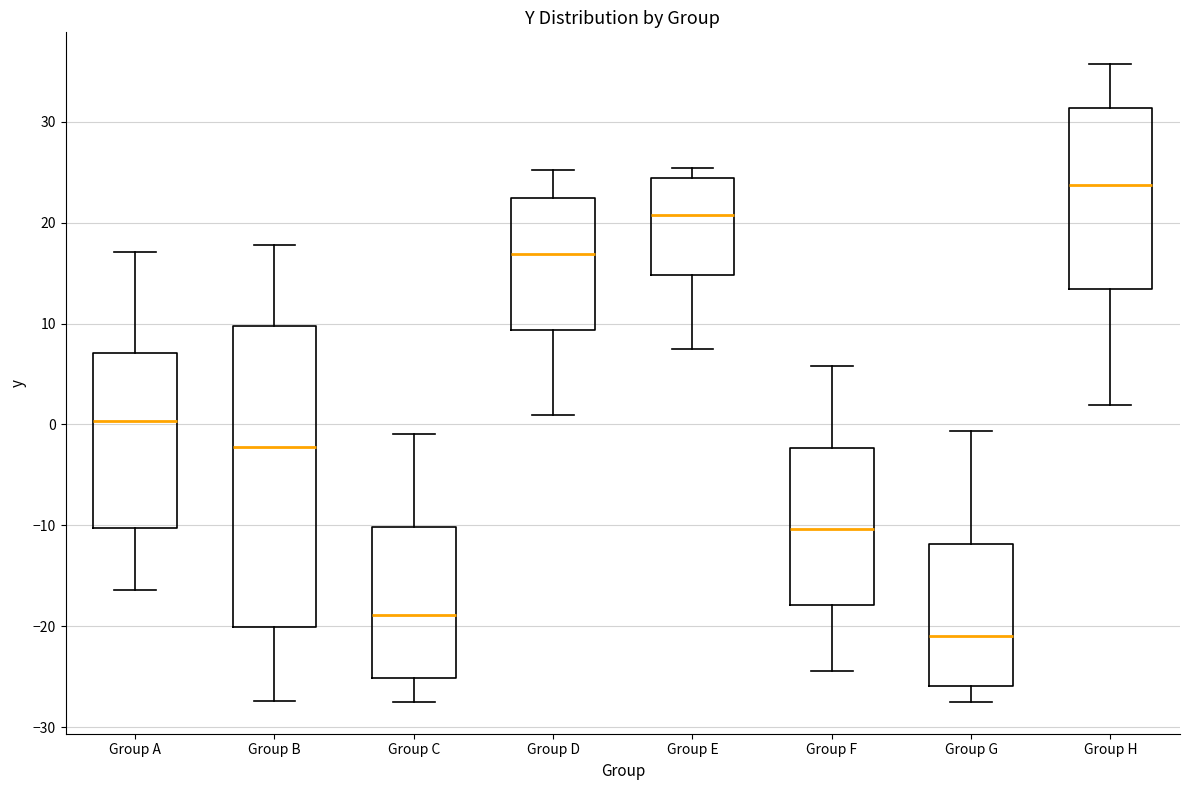

Reading left to right, transcribe this box plot: for each box, give where its median line is, the range the box spans, and where its two whiskers end, as read against the y-axis. The values are not printed on the chart, so give them approximately, as read against the axis.

Group A: median 0, box -10 to 7, whiskers -16 to 17
Group B: median -2, box -20 to 10, whiskers -27 to 18
Group C: median -19, box -25 to -10, whiskers -27 to -1
Group D: median 17, box 9 to 22, whiskers 1 to 25
Group E: median 21, box 15 to 24, whiskers 8 to 25
Group F: median -10, box -18 to -2, whiskers -24 to 6
Group G: median -21, box -26 to -12, whiskers -27 to -1
Group H: median 24, box 13 to 31, whiskers 2 to 36